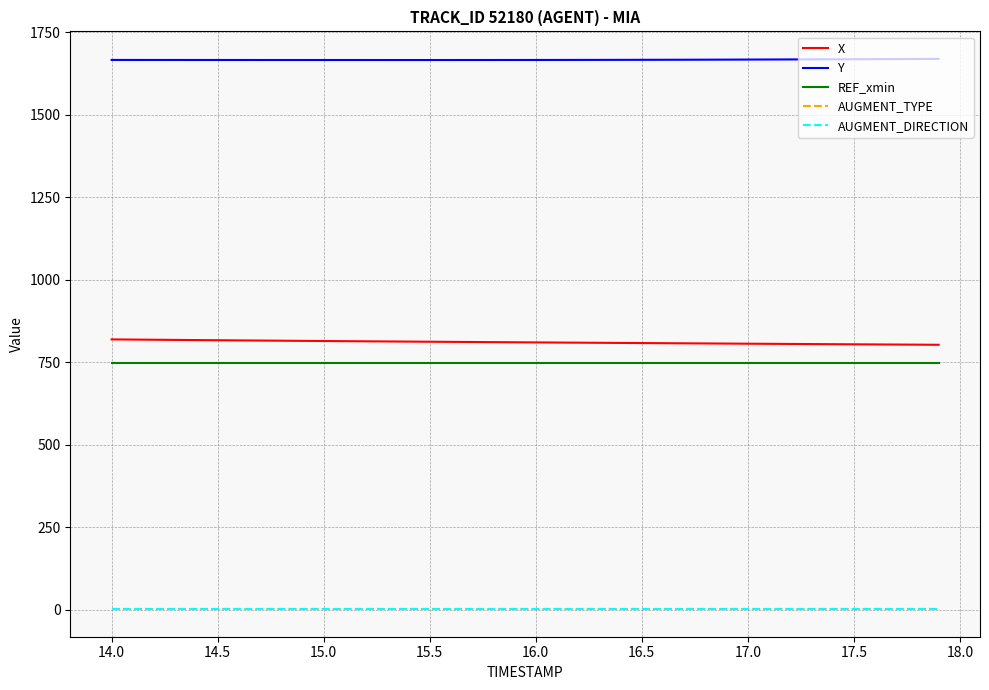

Rank the series by their maximum value, from highest to lowest.

Y, X, REF_xmin, AUGMENT_TYPE, AUGMENT_DIRECTION